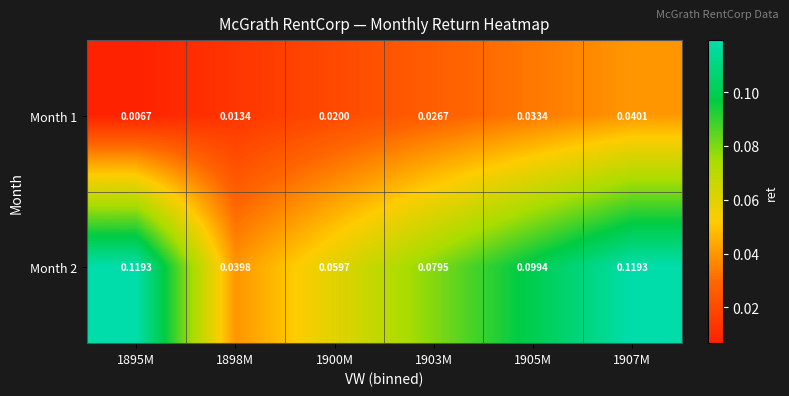

Count the number of categories in the chart.

6